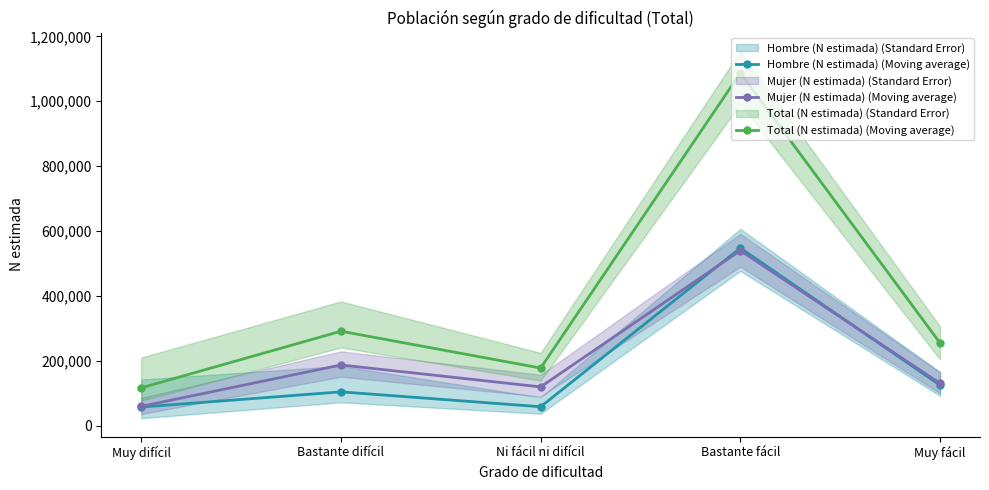

What is the value of the Total (N estimada) (Moving average) point at the 1st from the left?

116471